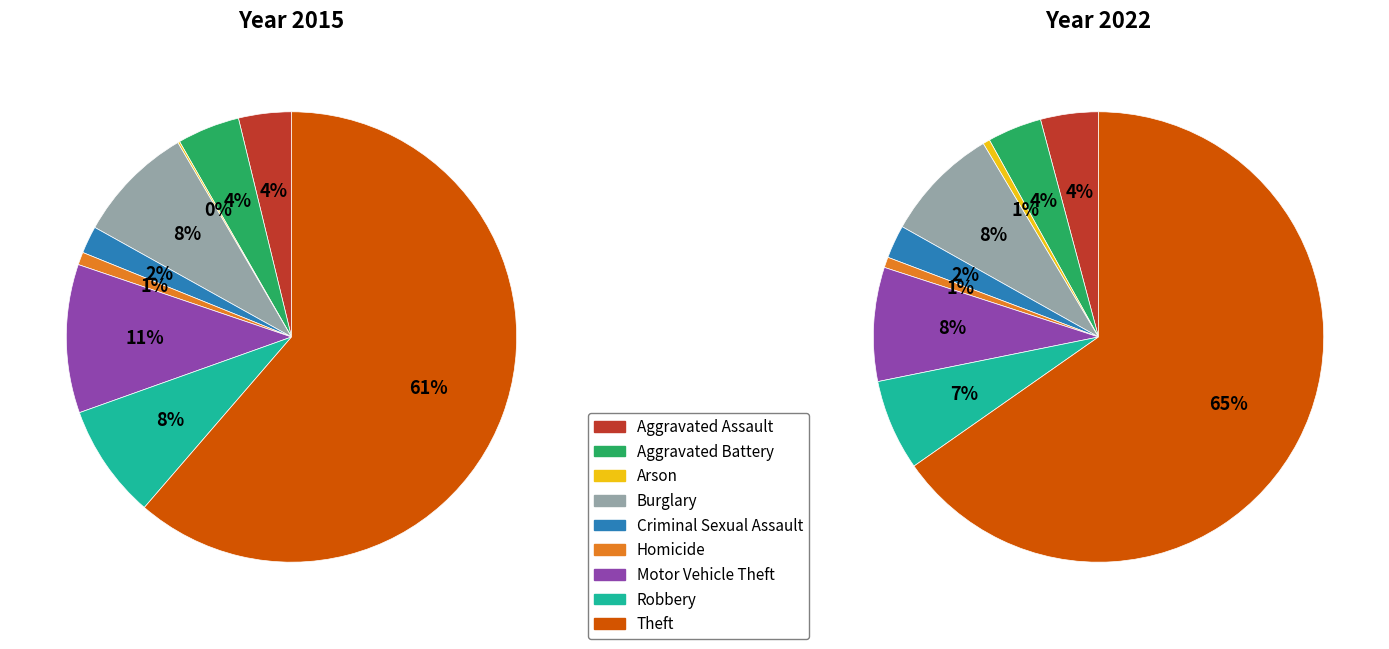

To the nearest percent, what is the combined percentage of 8 and 4?

68%